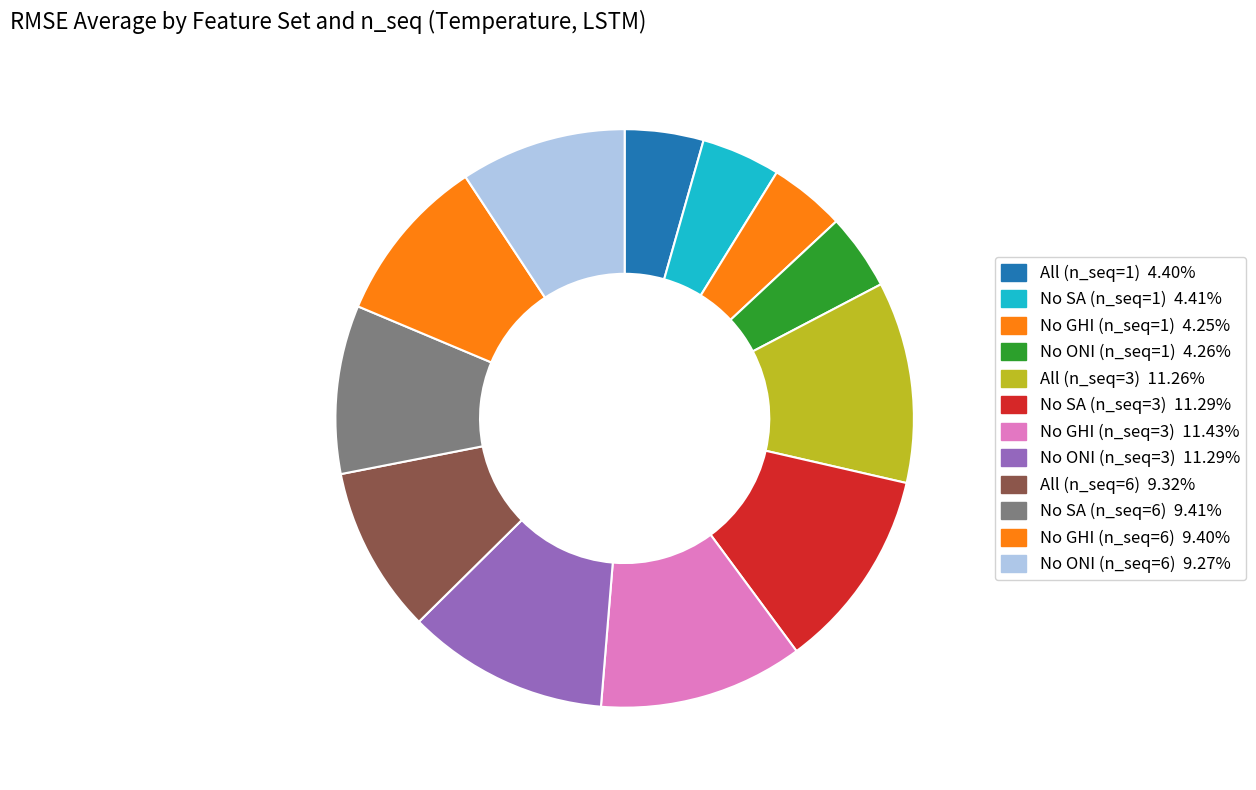

How many segments does this pie chart have?

12